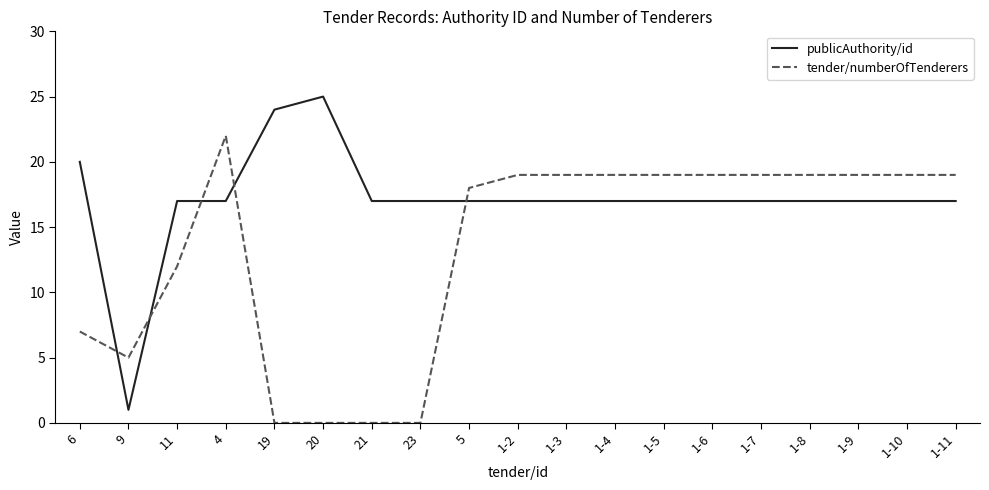

Rank the series by their maximum value, from highest to lowest.

publicAuthority/id, tender/numberOfTenderers